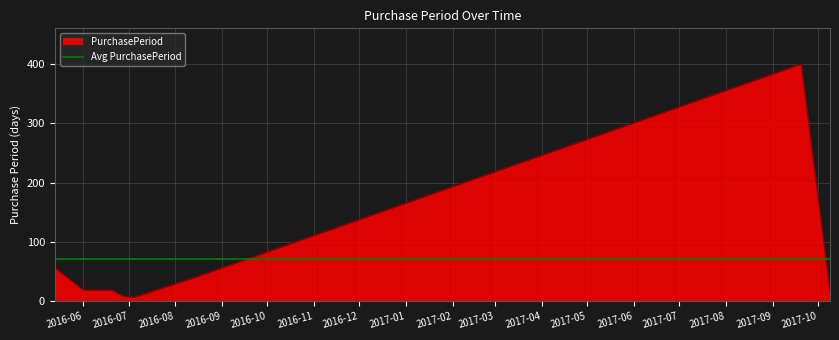

What is the ratio of the value at 2017-09-20 to the value at 2016-07-05?

57.1